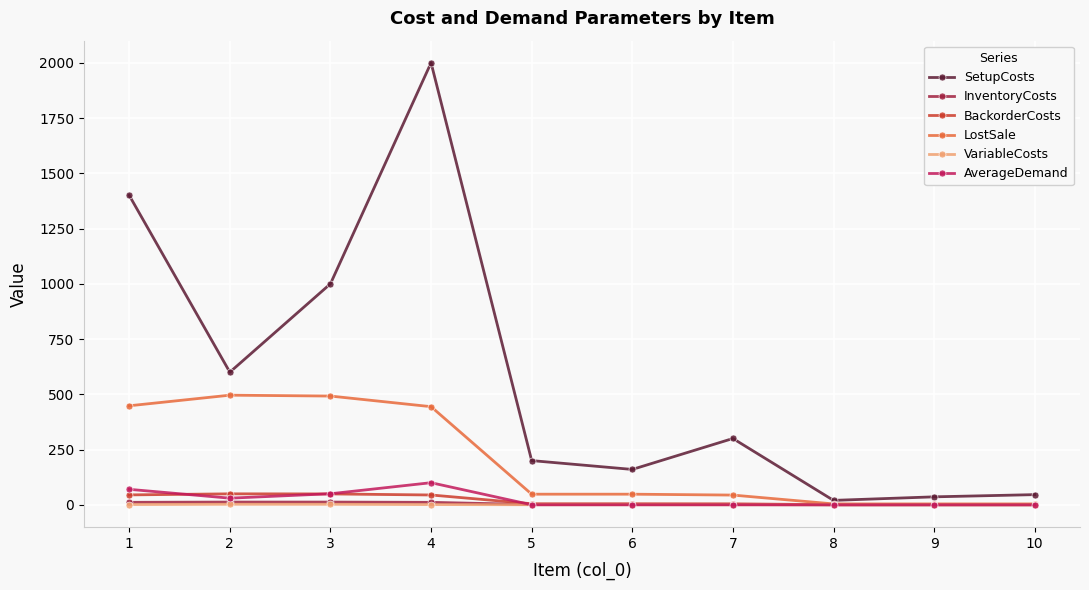

Which label corresponds to the largest value in the chart?

4